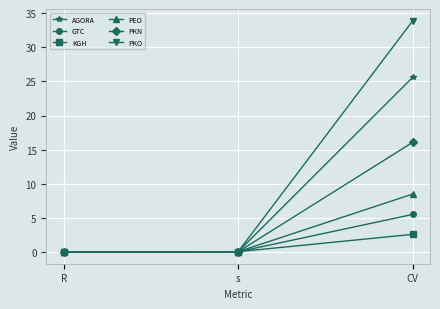

The value of GTC at s is 0.1. True or false?

True